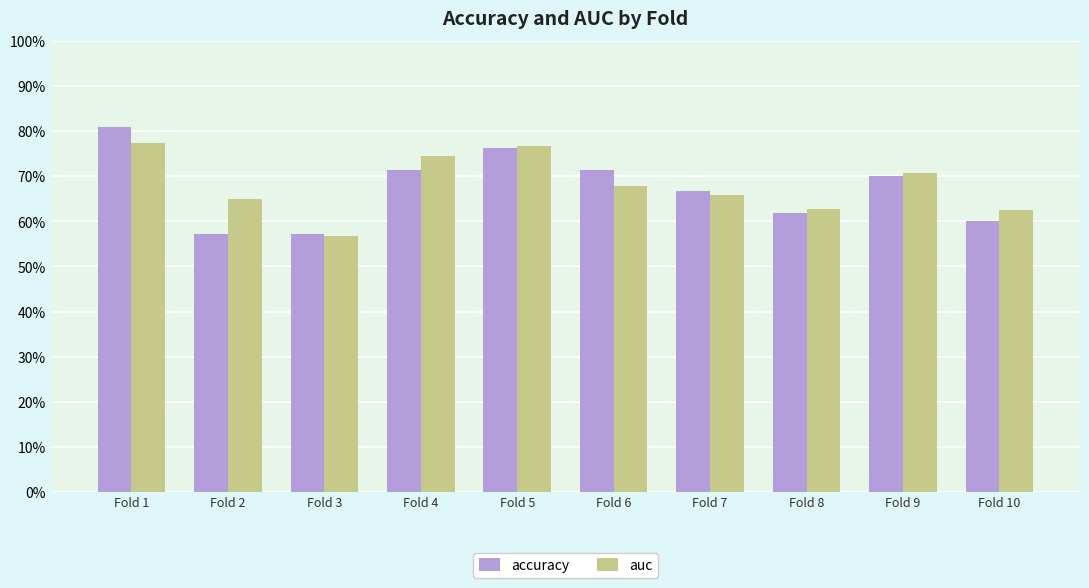

Which series has the largest total across all categories?

auc